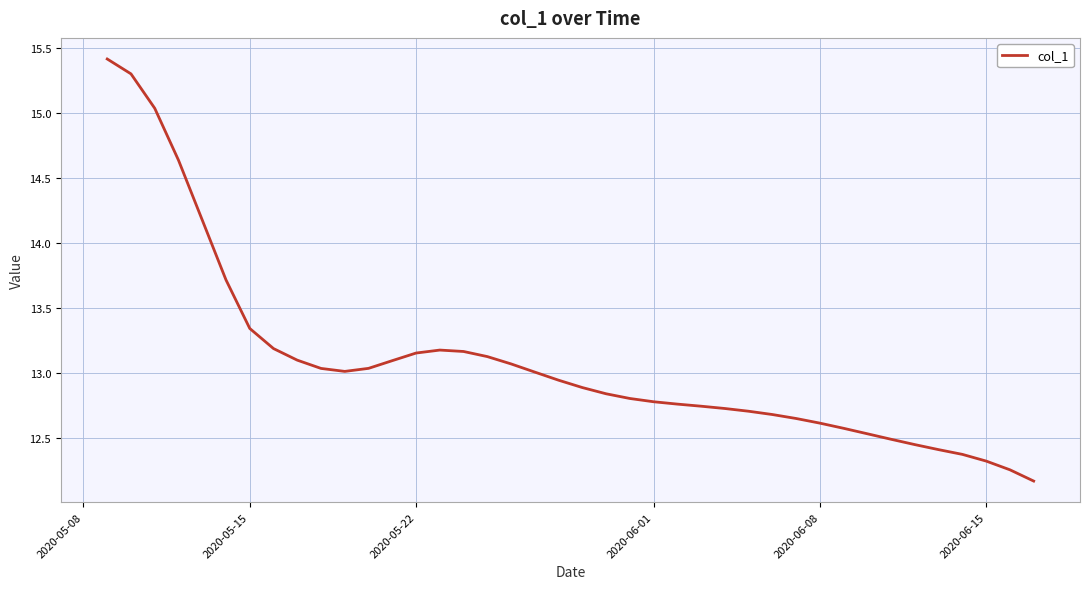

What is the maximum value shown in the chart?

15.4